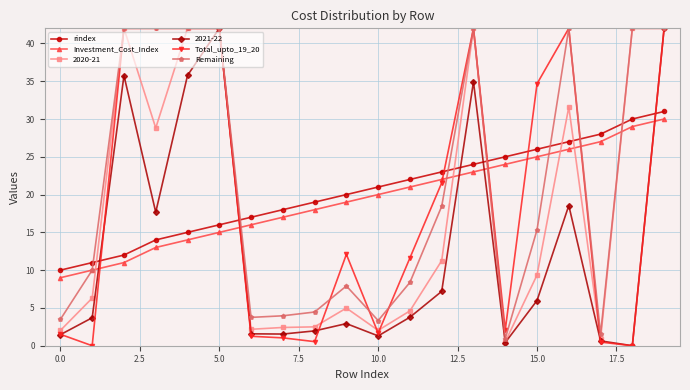

How many times do Investment_Cost_Index and 2020-21 cross each other?

7